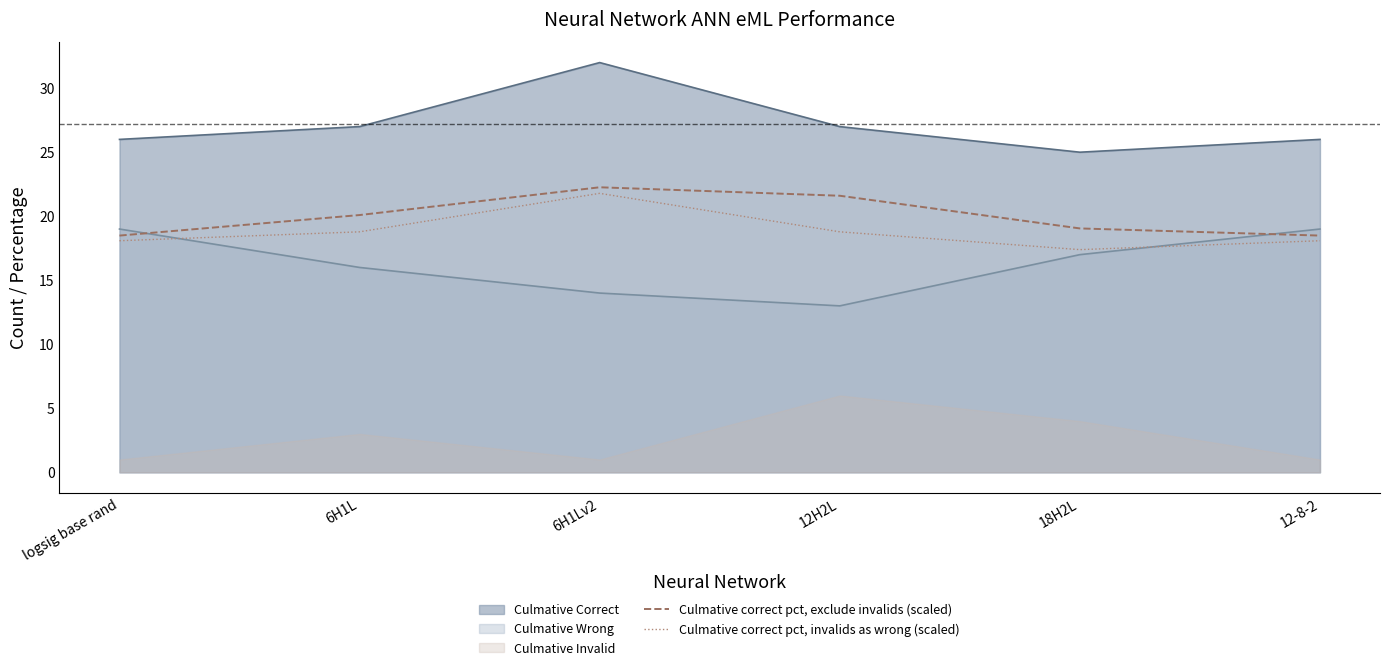

What position from the right is 18H2L?

2